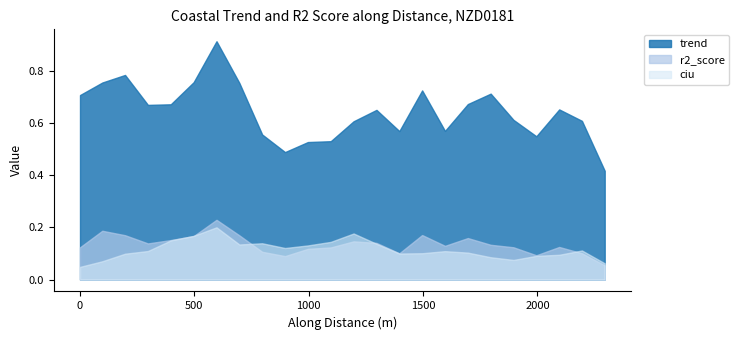

List the labels in order of value, largest first.

596.7995350861165, 196.885977791473, 496.8107487991743, 97.4597479417025, 696.6873977242549, 1495.908230667598, 1795.547228547947, 0, 1695.697215833112, 396.8288626523495, 296.8851473148426, 2095.201368255696, 1296.184167671117, 1895.217946465443, 2194.579436884047, 1196.294422390066, 1595.760385745646, 1396.183926268217, 796.4152667791974, 1995.217946465563, 1096.299841662699, 996.2998745383225, 896.3399280356319, 2294.119491473285